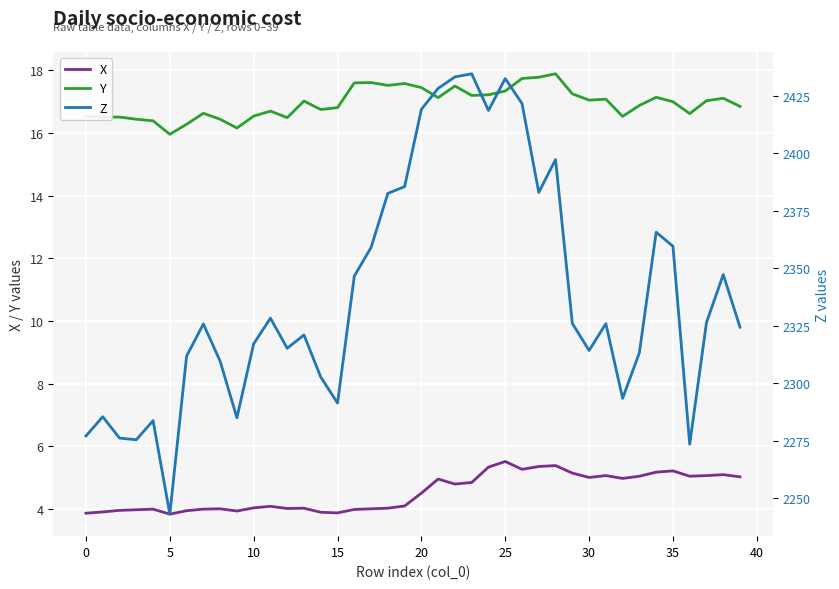

At which category is the sum across all series the highest?

23